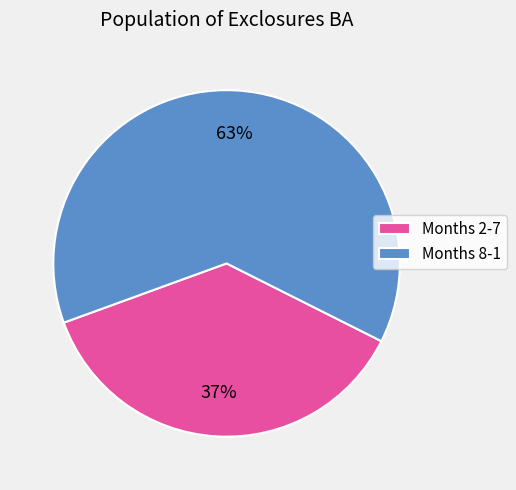

Does Months 8-1 represent more than half of the total?

Yes